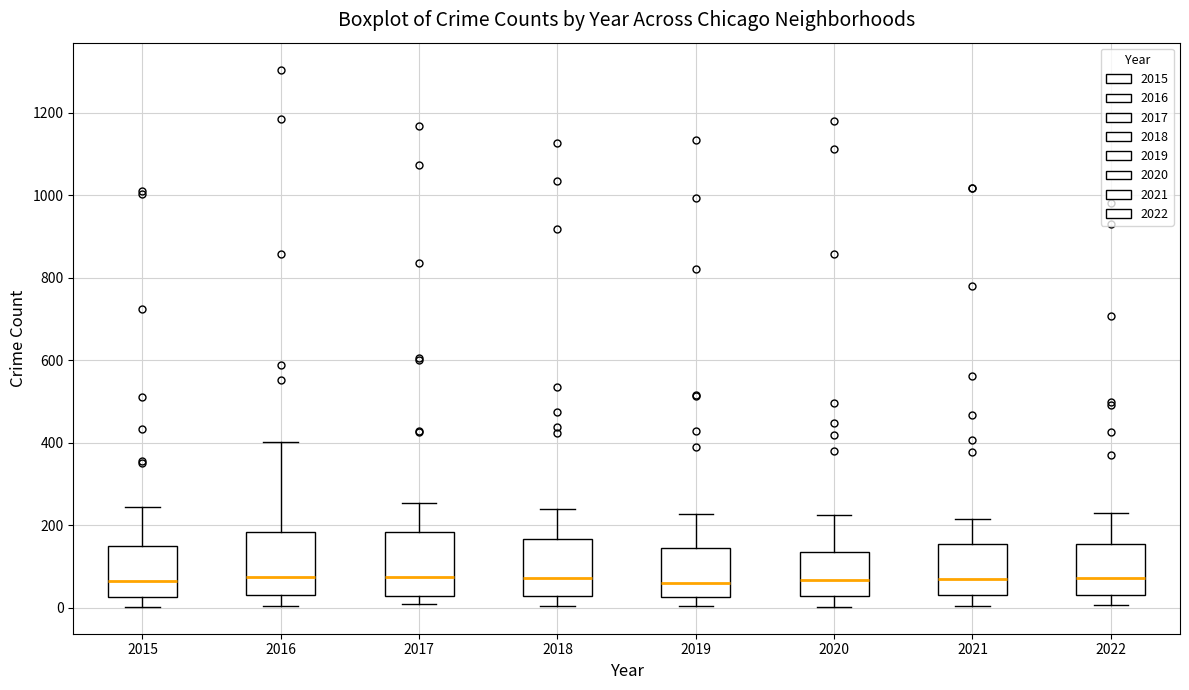

Reading left to right, read every box against the y-axis: the position of its median line, the range the box covers, and the ends of its whiskers. The values are not printed on the chart, so give them approximately, as read against the axis.

2015: median 60, box 20 to 140, whiskers 0 to 240
2016: median 80, box 40 to 180, whiskers 0 to 400
2017: median 80, box 20 to 180, whiskers 0 to 260
2018: median 80, box 20 to 160, whiskers 0 to 240
2019: median 60, box 20 to 140, whiskers 0 to 220
2020: median 60, box 20 to 140, whiskers 0 to 220
2021: median 60, box 40 to 160, whiskers 0 to 220
2022: median 80, box 40 to 160, whiskers 0 to 240